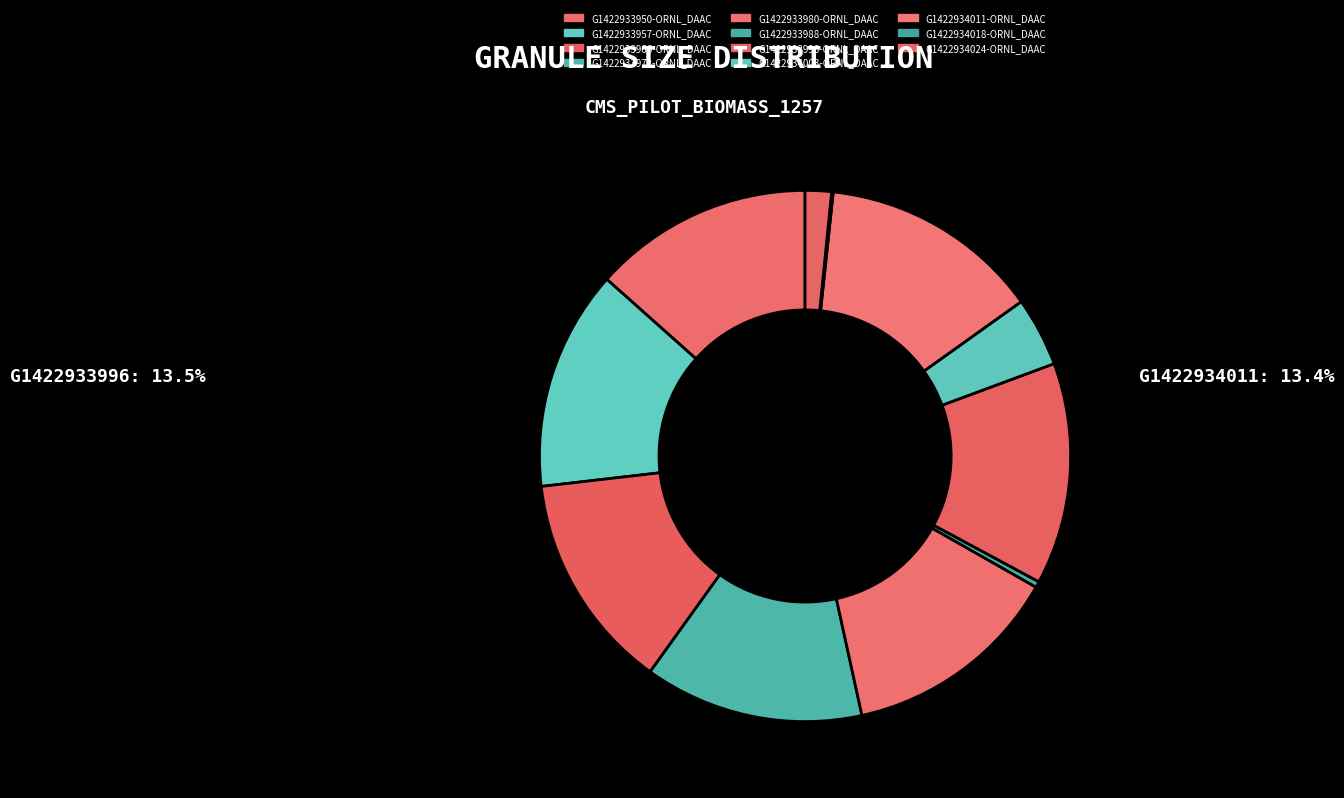

To the nearest percent, what portion does G1422933972-ORNL_DAAC represent?

13%